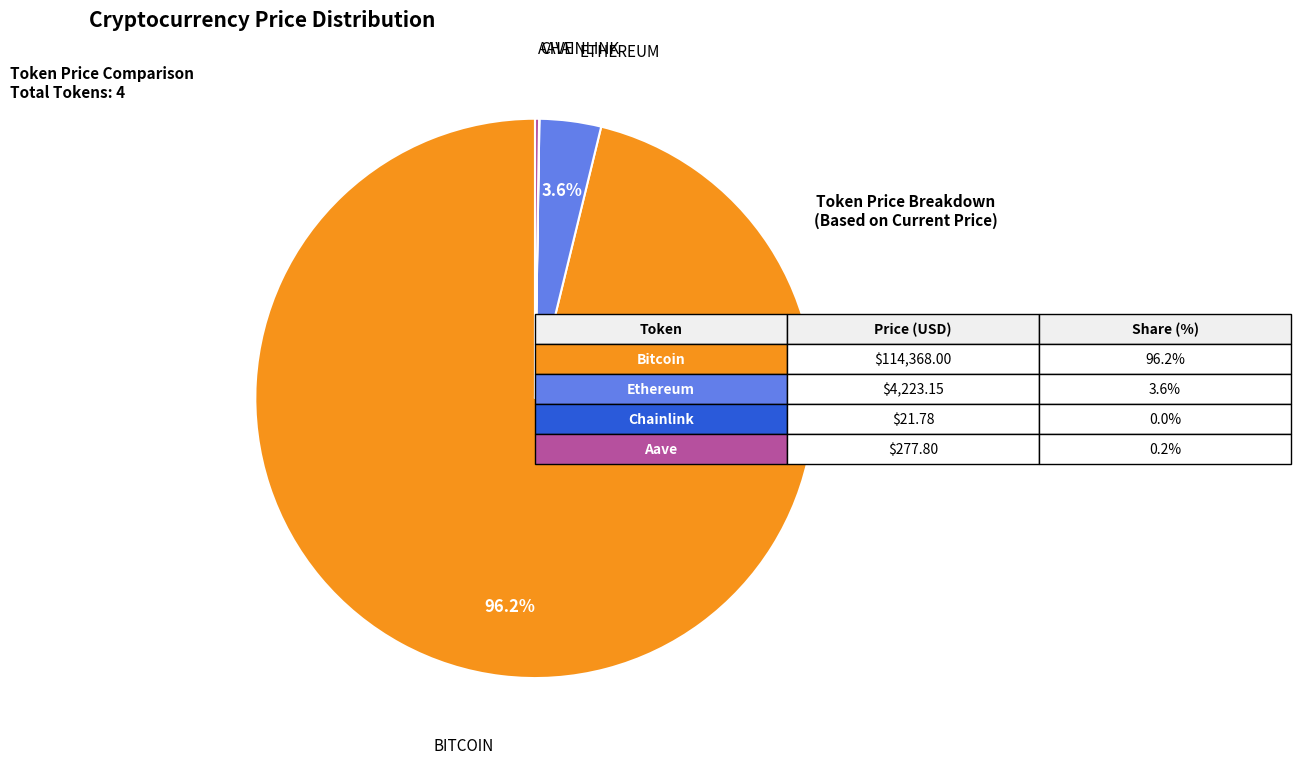

Does any single category account for the majority?

Yes